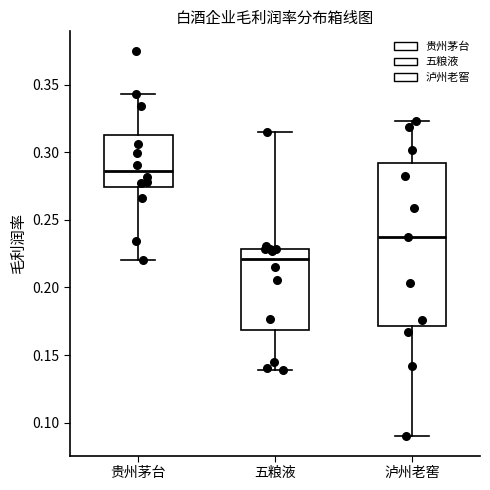

Reading left to right, transcribe this box plot: for each box, give where its median line is, the range the box spans, and where its two whiskers end, as read against the y-axis. The values are not printed on the chart, so give them approximately, as read against the axis.

贵州茅台: median 0.285, box 0.275 to 0.315, whiskers 0.220 to 0.345
五粮液: median 0.220, box 0.170 to 0.230, whiskers 0.140 to 0.315
泸州老窖: median 0.235, box 0.170 to 0.290, whiskers 0.090 to 0.325